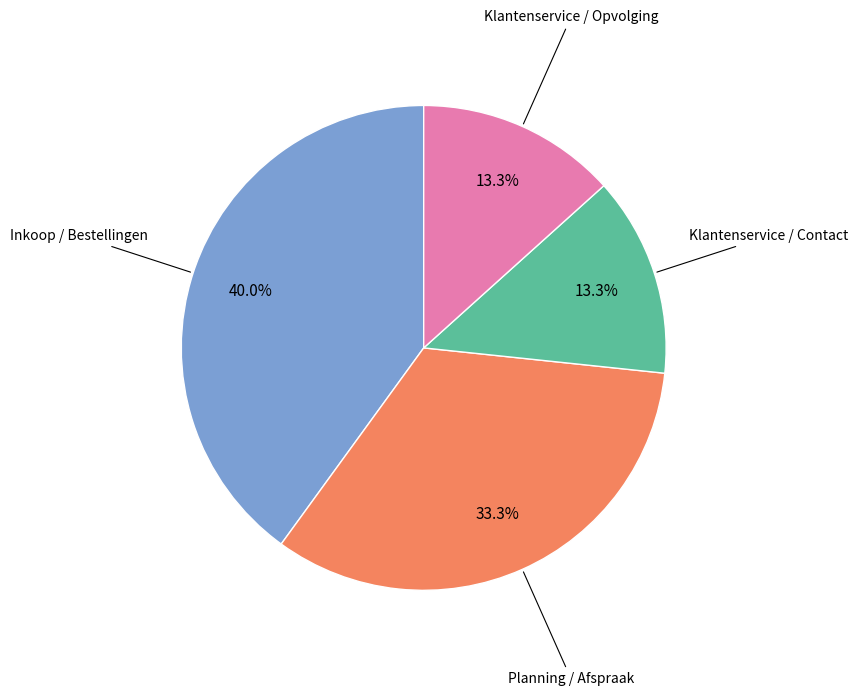

Is there any slice that represents more than half of the pie?

No